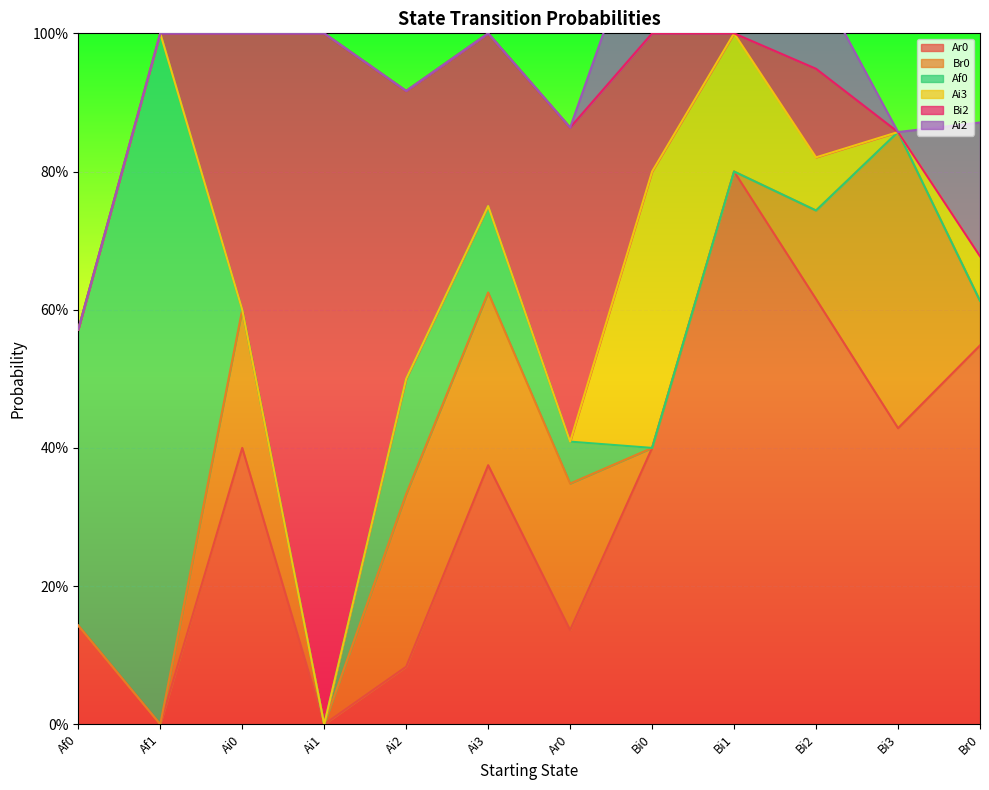

The value of Ar0 at Af1 is 0.0. True or false?

True